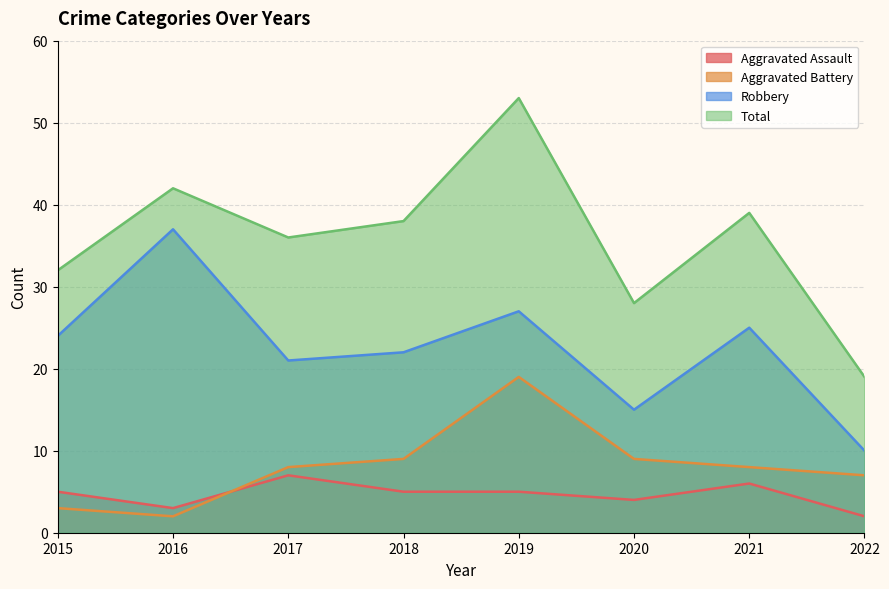

At how many categories does at least one series exceed 5?

8